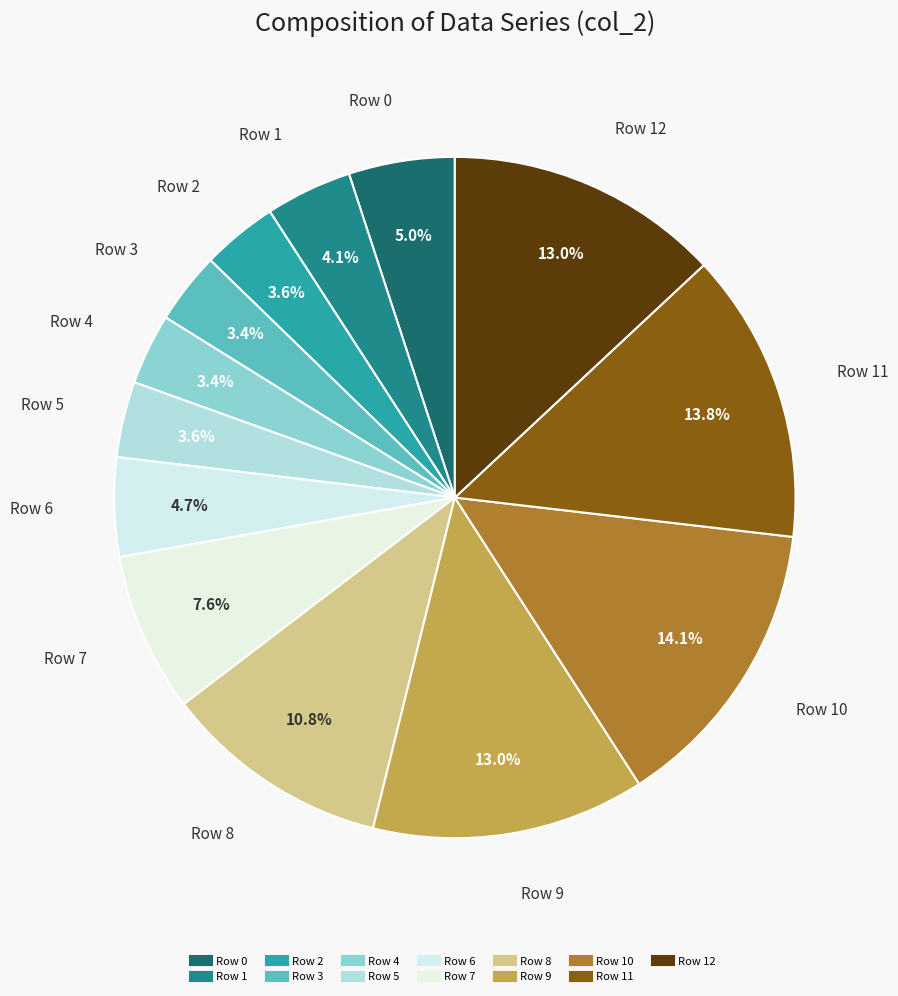

Count the number of slices in the pie.

13